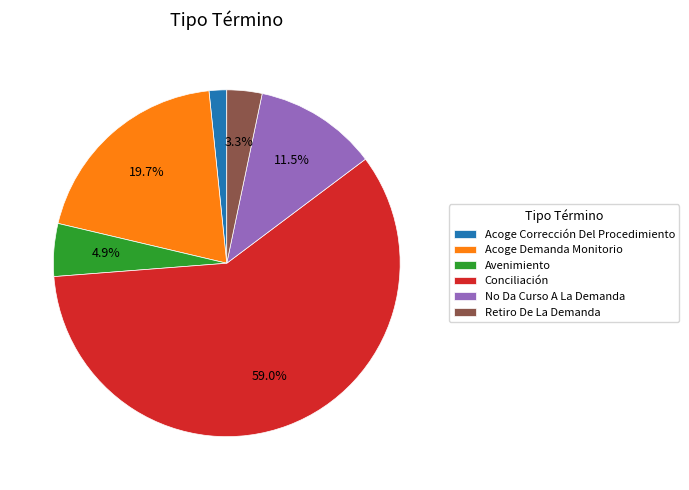

What percentage do Avenimiento and Retiro De La Demanda together represent?

8.2%